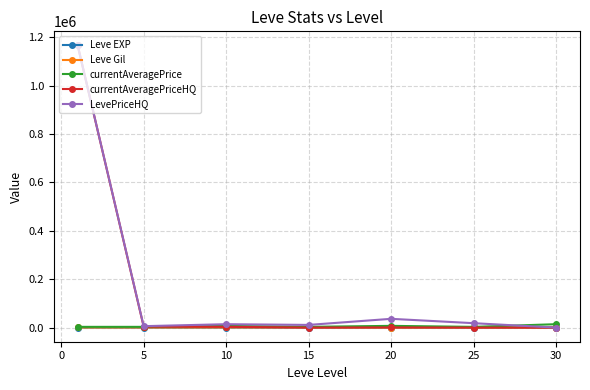

True or false: currentAveragePriceHQ has more than 2 interior local peaks.

False